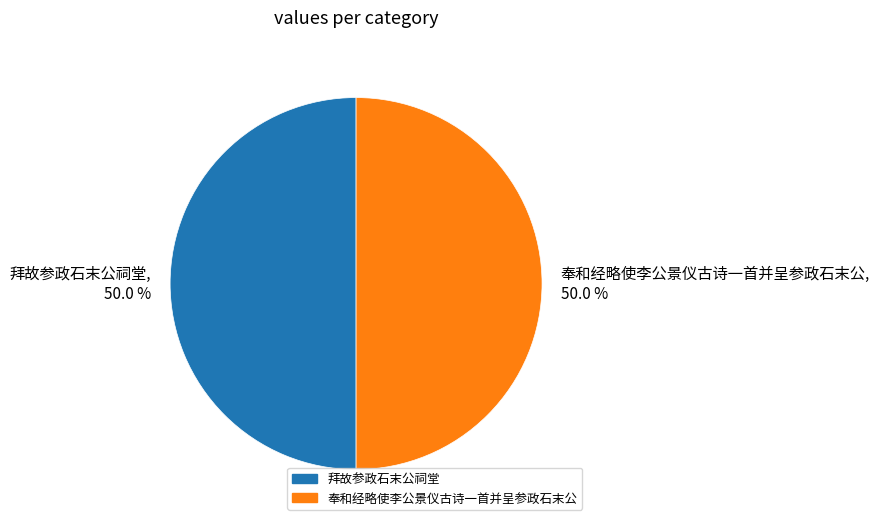

How much of the chart is everything except 奉和经略使李公景仪古诗一首并呈参政石末公, 50.0 %?

50.0%